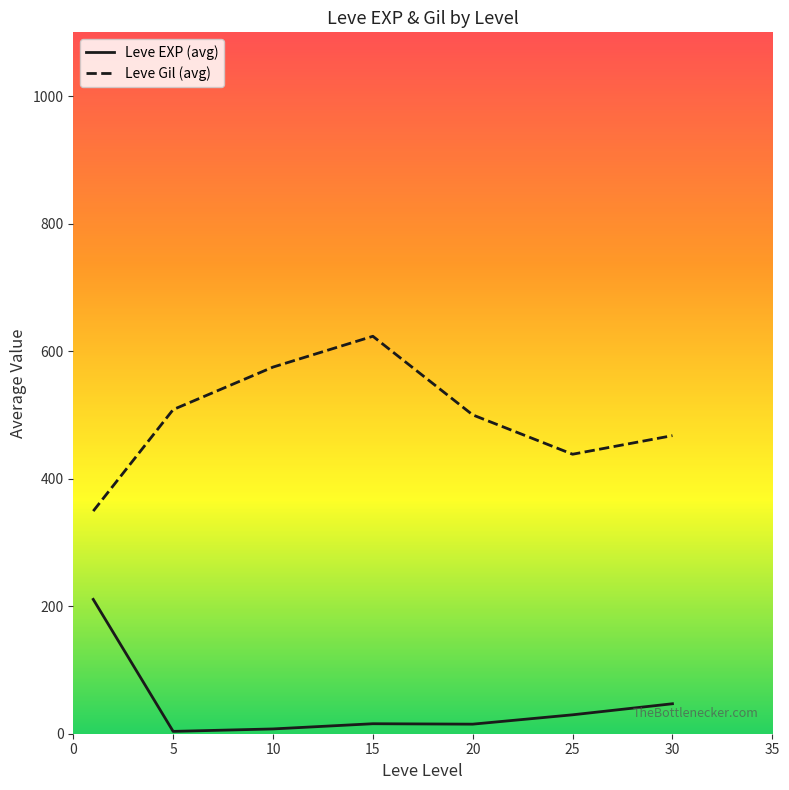

Rank the series by their maximum value, from lowest to highest.

Leve EXP (avg), Leve Gil (avg)